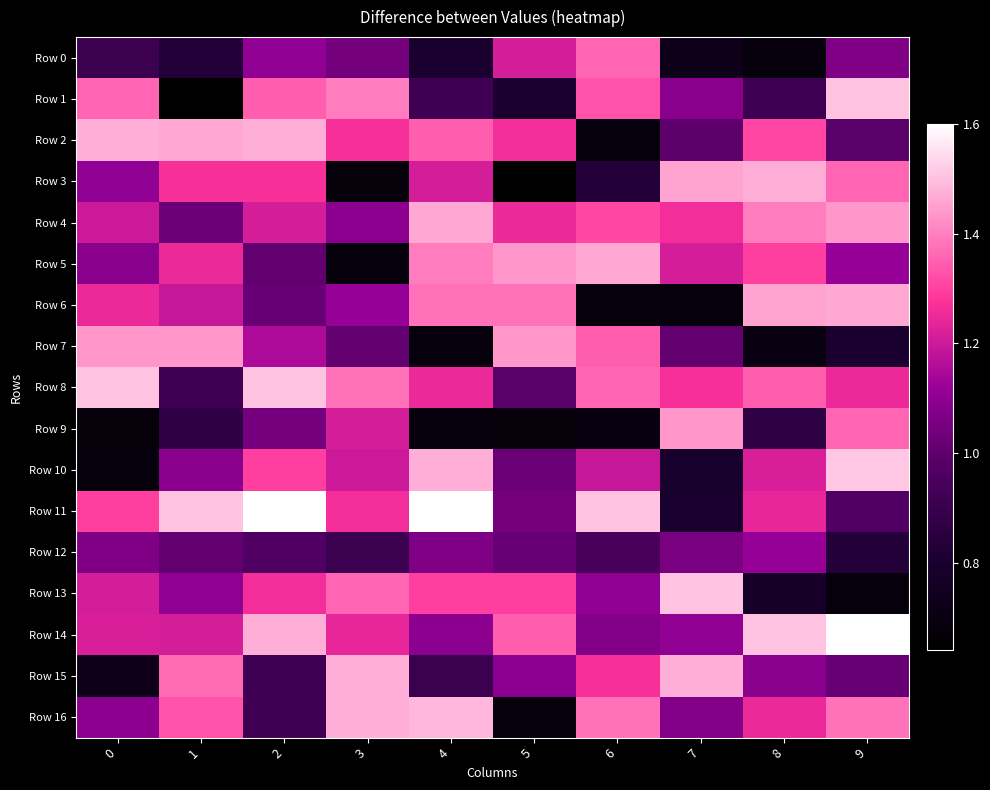

Reading right to left, extract all data points from this chart.

Row 0: 9=1.1	8=0.7	7=0.7	6=1.4	5=1.2	4=0.8	3=1.0	2=1.1	1=0.8	0=0.9
Row 1: 9=1.5	8=0.9	7=1.1	6=1.3	5=0.8	4=0.9	3=1.4	2=1.3	1=0.6	0=1.4
Row 2: 9=1.0	8=1.3	7=1.0	6=0.7	5=1.3	4=1.3	3=1.3	2=1.5	1=1.5	0=1.5
Row 3: 9=1.4	8=1.5	7=1.5	6=0.8	5=0.6	4=1.2	3=0.7	2=1.3	1=1.3	0=1.1
Row 4: 9=1.4	8=1.4	7=1.3	6=1.3	5=1.2	4=1.5	3=1.1	2=1.2	1=1.0	0=1.2
Row 5: 9=1.1	8=1.3	7=1.2	6=1.5	5=1.4	4=1.4	3=0.7	2=1.0	1=1.2	0=1.1
Row 6: 9=1.5	8=1.5	7=0.7	6=0.7	5=1.4	4=1.4	3=1.1	2=1.0	1=1.2	0=1.2
Row 7: 9=0.8	8=0.7	7=1.0	6=1.3	5=1.4	4=0.7	3=1.0	2=1.2	1=1.4	0=1.4
Row 8: 9=1.2	8=1.3	7=1.3	6=1.4	5=1.0	4=1.2	3=1.4	2=1.5	1=0.9	0=1.5
Row 9: 9=1.4	8=0.9	7=1.4	6=0.7	5=0.7	4=0.7	3=1.2	2=1.0	1=0.9	0=0.7
Row 10: 9=1.5	8=1.2	7=0.8	6=1.2	5=1.0	4=1.5	3=1.2	2=1.3	1=1.1	0=0.7
Row 11: 9=1.0	8=1.2	7=0.8	6=1.5	5=1.0	4=1.6	3=1.3	2=1.6	1=1.5	0=1.3
Row 12: 9=0.8	8=1.1	7=1.1	6=0.9	5=1.0	4=1.1	3=0.9	2=1.0	1=1.0	0=1.1
Row 13: 9=0.7	8=0.8	7=1.5	6=1.1	5=1.3	4=1.3	3=1.4	2=1.3	1=1.1	0=1.2
Row 14: 9=1.6	8=1.5	7=1.1	6=1.1	5=1.3	4=1.1	3=1.2	2=1.5	1=1.2	0=1.2
Row 15: 9=1.0	8=1.1	7=1.5	6=1.3	5=1.1	4=0.9	3=1.5	2=0.9	1=1.4	0=0.7
Row 16: 9=1.4	8=1.2	7=1.1	6=1.4	5=0.7	4=1.5	3=1.5	2=0.9	1=1.3	0=1.1